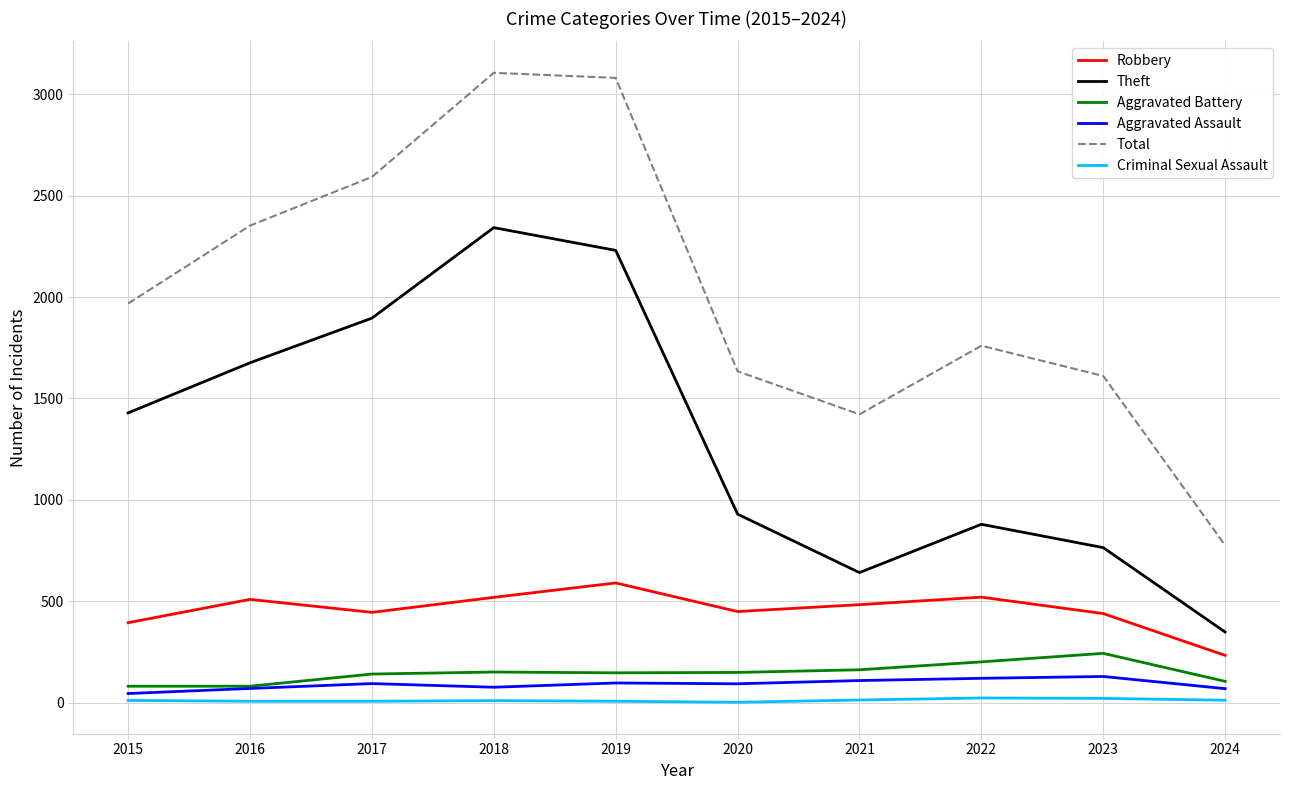

The value of Aggravated Assault at 2023 is 130. True or false?

True